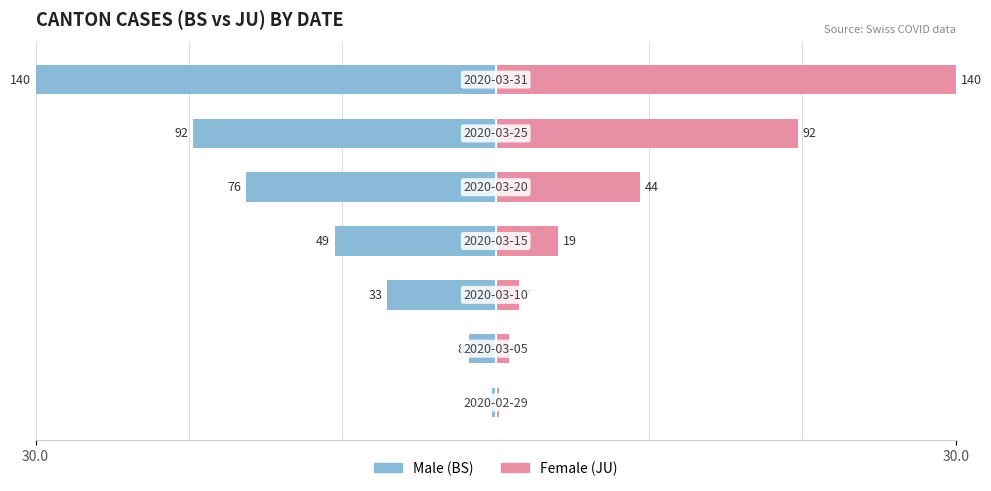

Is the value of Female at 3 greater than the value of Male at 30.0?

Yes